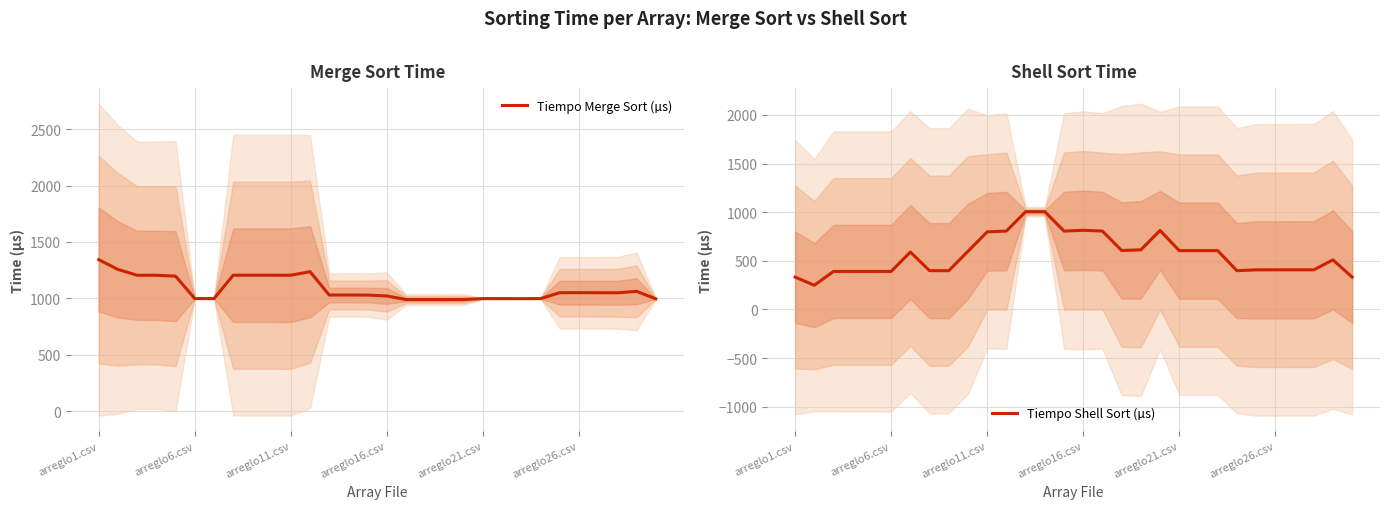

What is the difference between the highest and lowest values at 22?

392.4